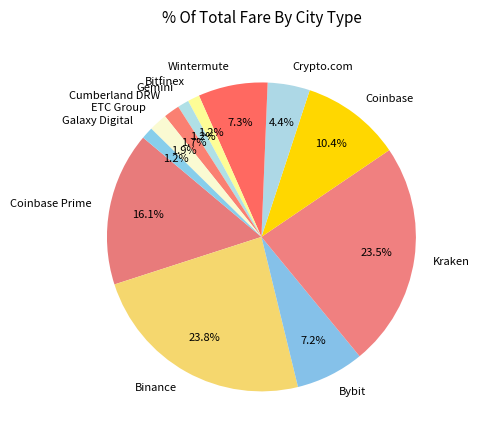

Is the sum of Galaxy Digital and Kraken greater than half?

No